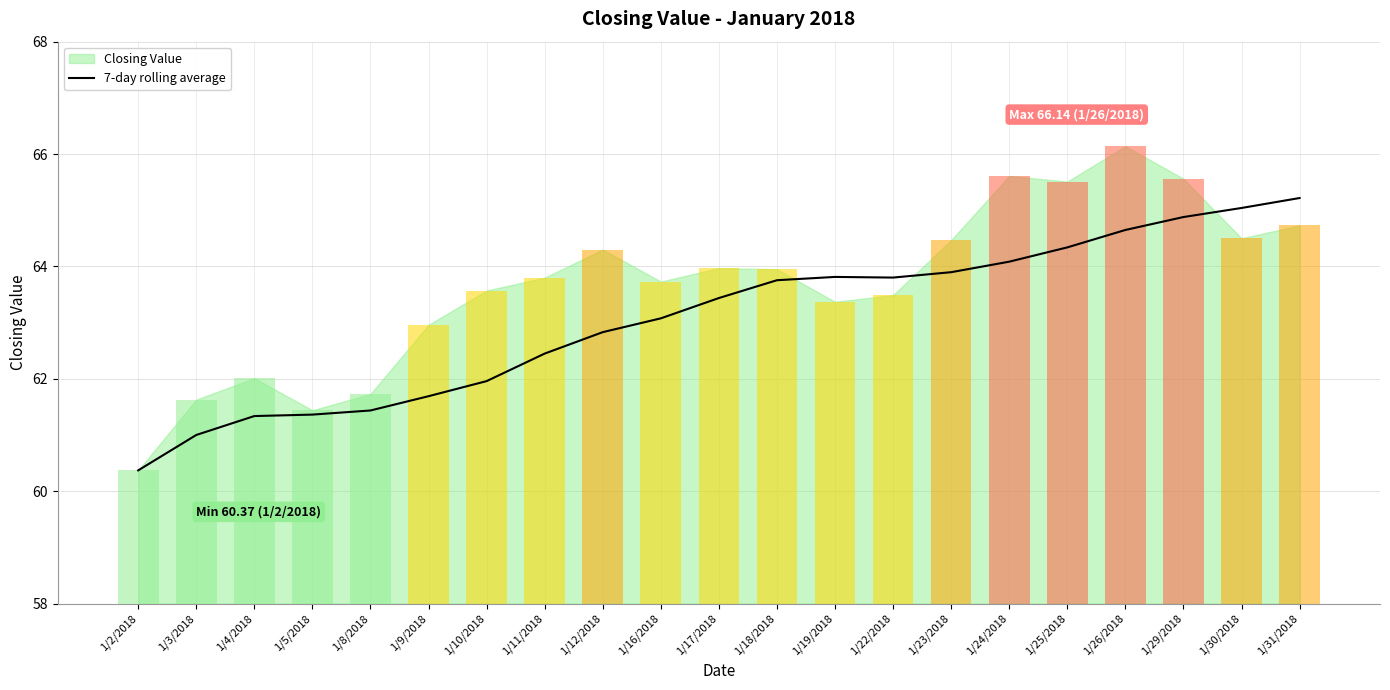

Reading left to right, list all the values displayed in this chart.

1/2/2018=60.4	1/3/2018=61.0	1/4/2018=61.3	1/5/2018=61.4	1/8/2018=61.4	1/9/2018=61.7	1/10/2018=62.0	1/11/2018=62.4	1/12/2018=62.8	1/16/2018=63.1	1/17/2018=63.4	1/18/2018=63.8	1/19/2018=63.8	1/22/2018=63.8	1/23/2018=63.9	1/24/2018=64.1	1/25/2018=64.3	1/26/2018=64.6	1/29/2018=64.9	1/30/2018=65.0	1/31/2018=65.2